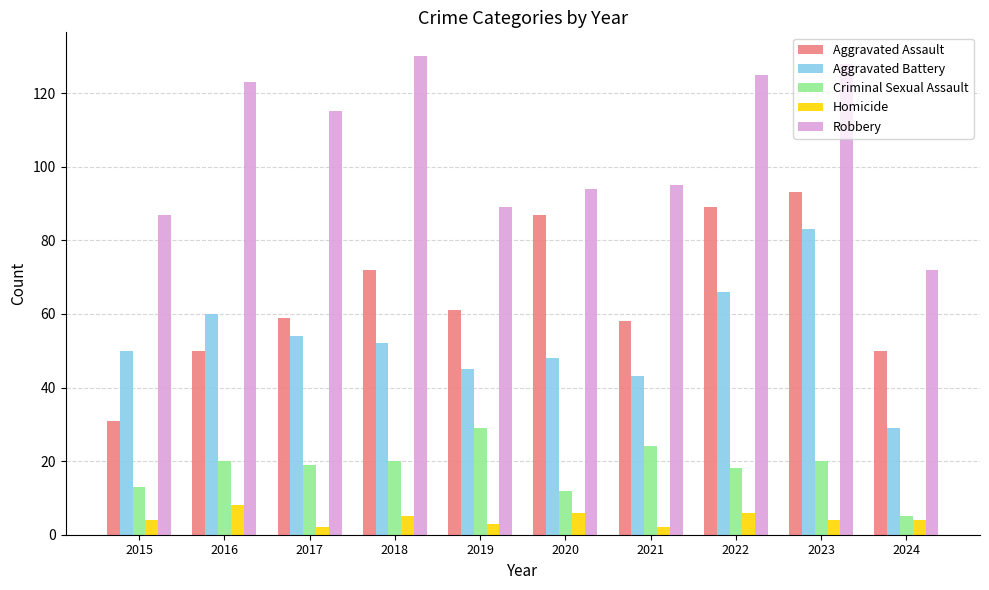

At 2020, list the series in order from largest to smallest.

Robbery, Aggravated Assault, Aggravated Battery, Criminal Sexual Assault, Homicide